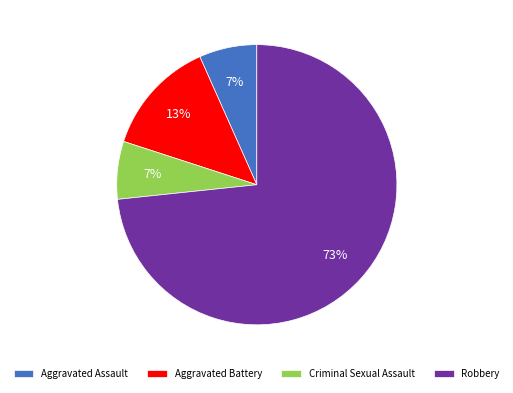

Is the sum of Robbery and Aggravated Assault greater than half?

Yes